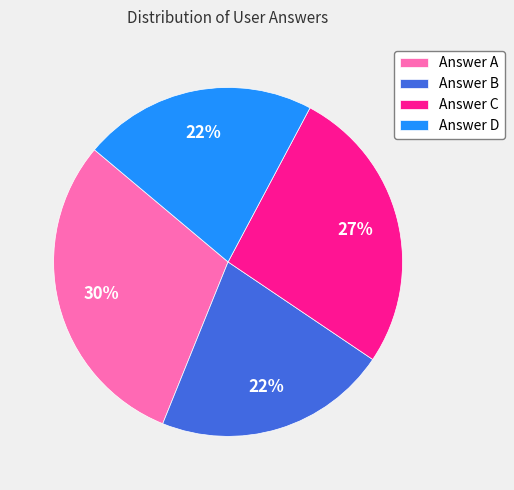

Approximately how many times larger is the value at Answer B compared to Answer D?

1.0